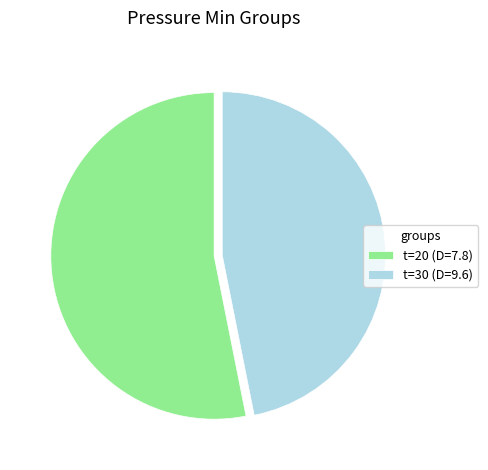

Is it true that t=30 (D=9.6) is 39% of the pie?

False